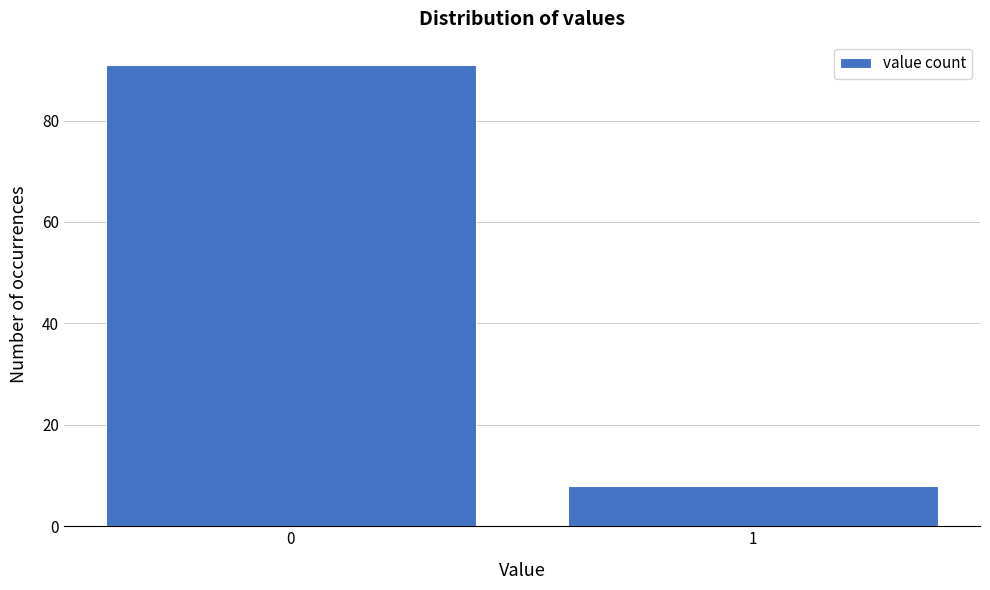

Reading left to right, list all the values displayed in this chart.

0=91	1=8